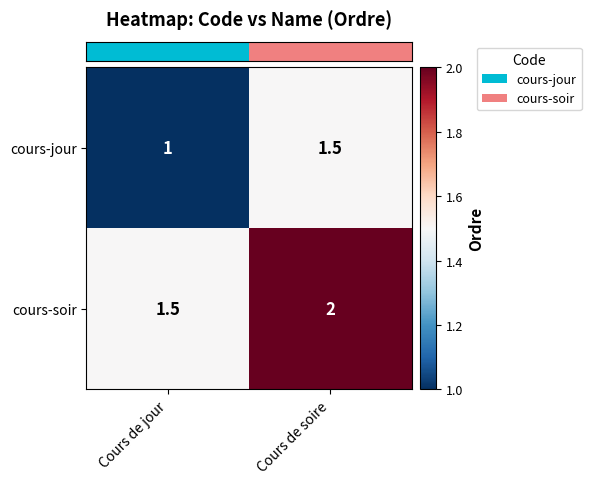

What is the sum of the cours-soir values at Cours de jour and Cours de soire?

3.5